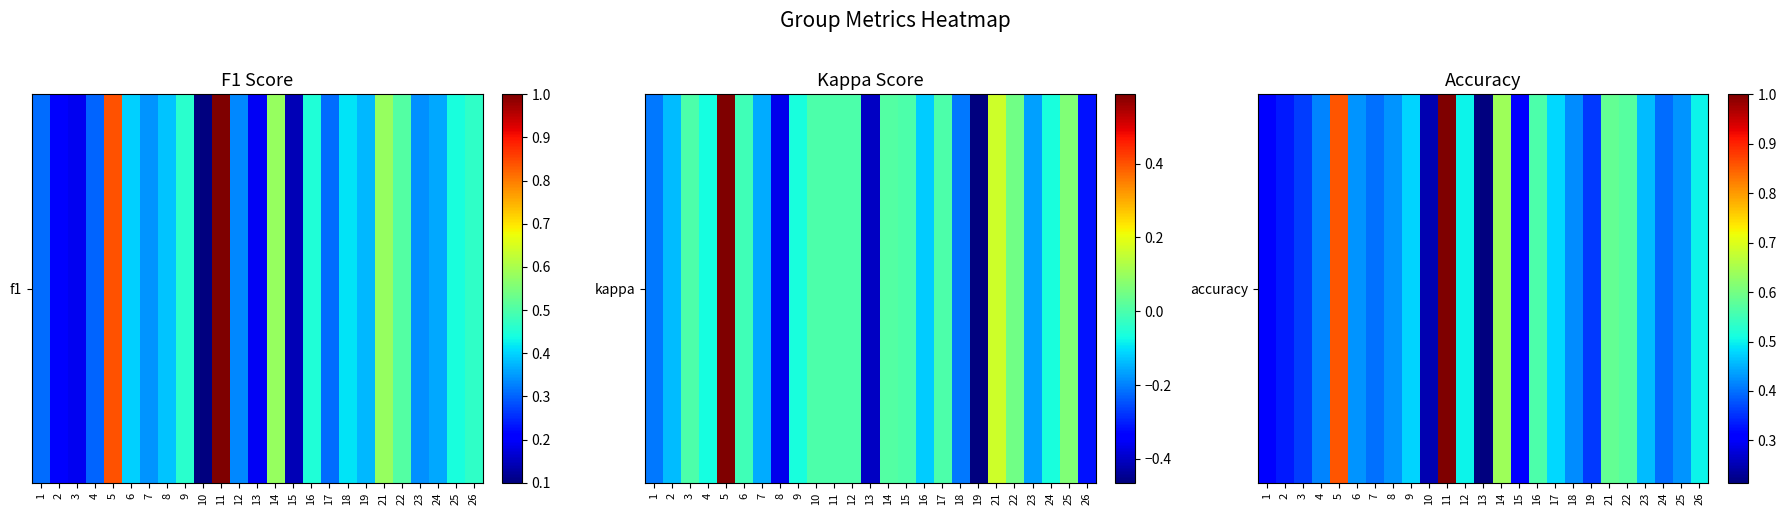

Which has a higher value, 7 or 24?

7